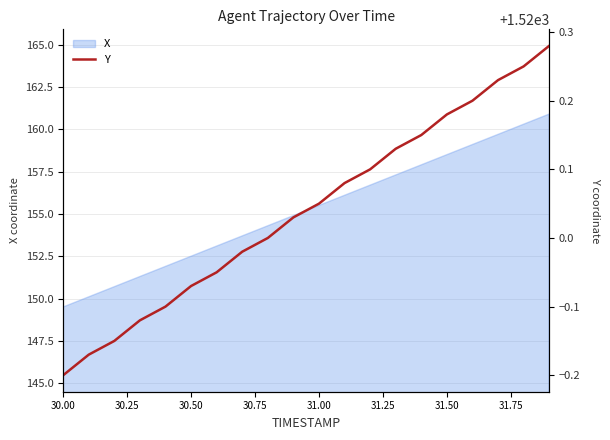

Is it true that X equals 87.9 at 30.00?

False